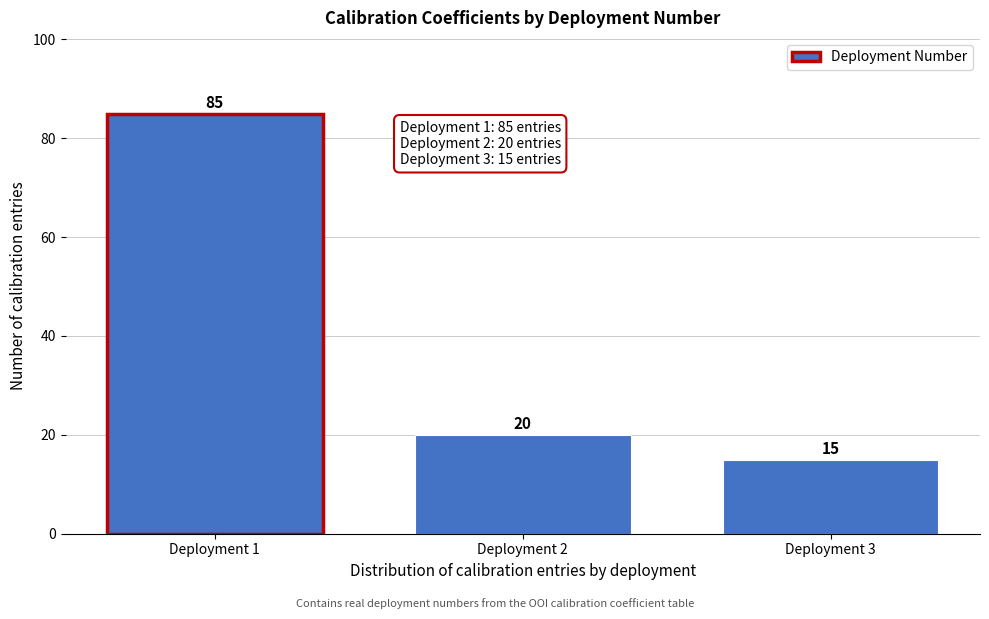

Reading left to right, list all the values displayed in this chart.

85	20	15